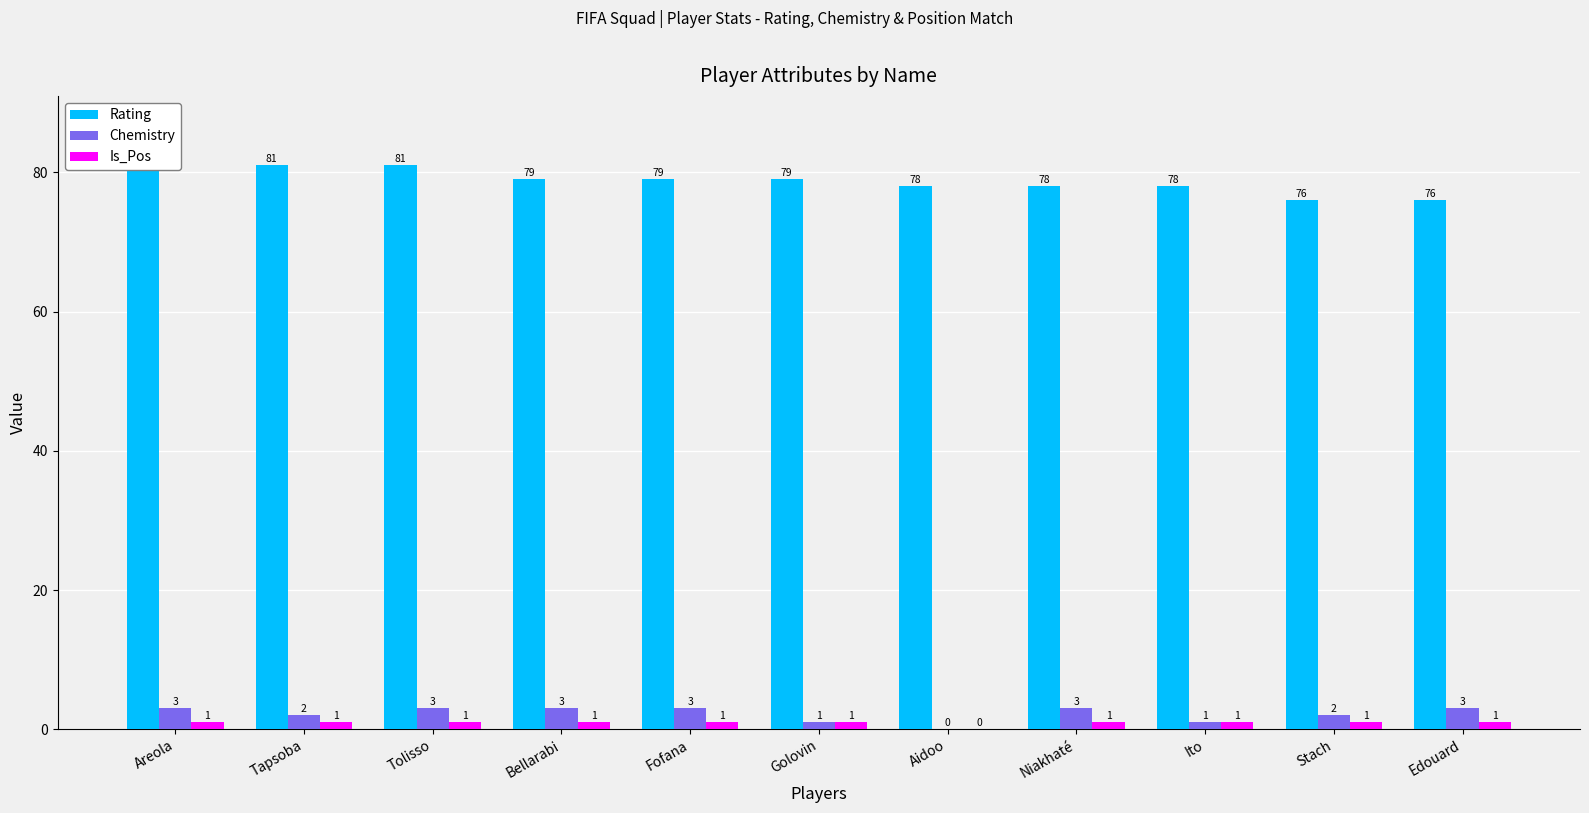

At how many categories does at least one series exceed 27?

11